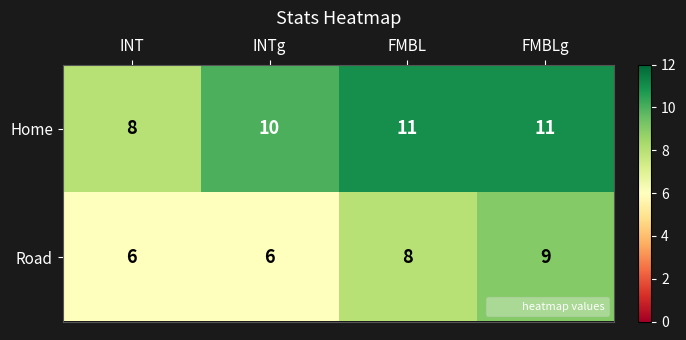

What is the average value of the Home series?

10